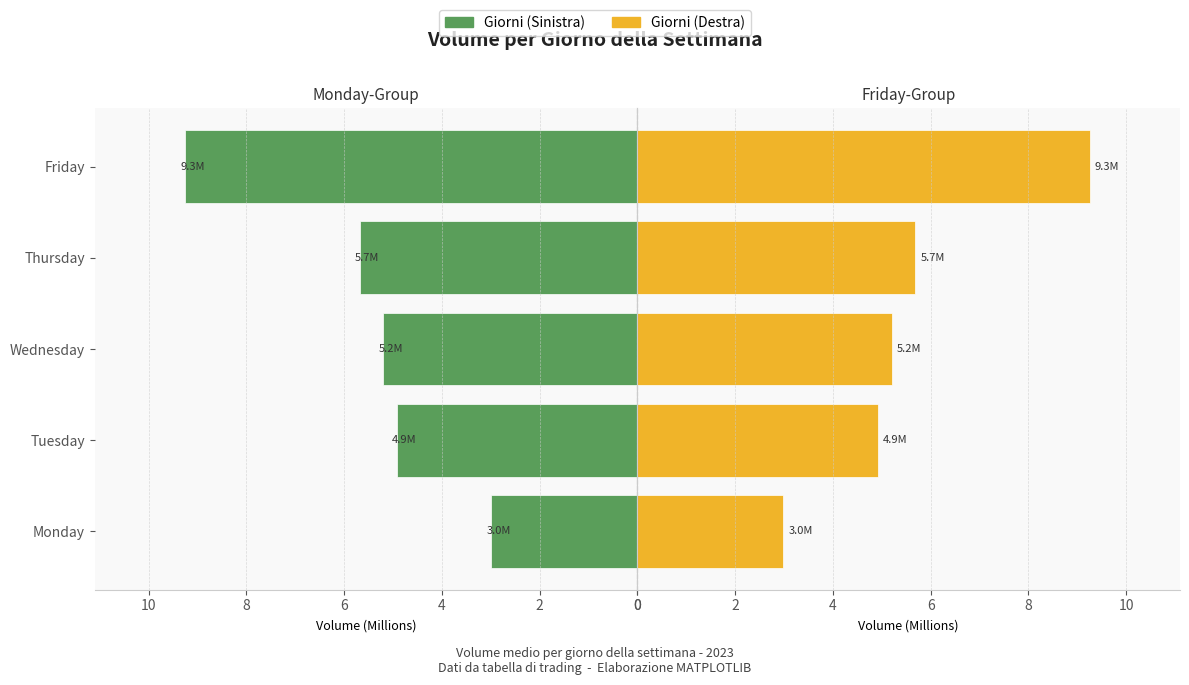

Is it true that Pos Direction equals 3.0 at Monday?

True